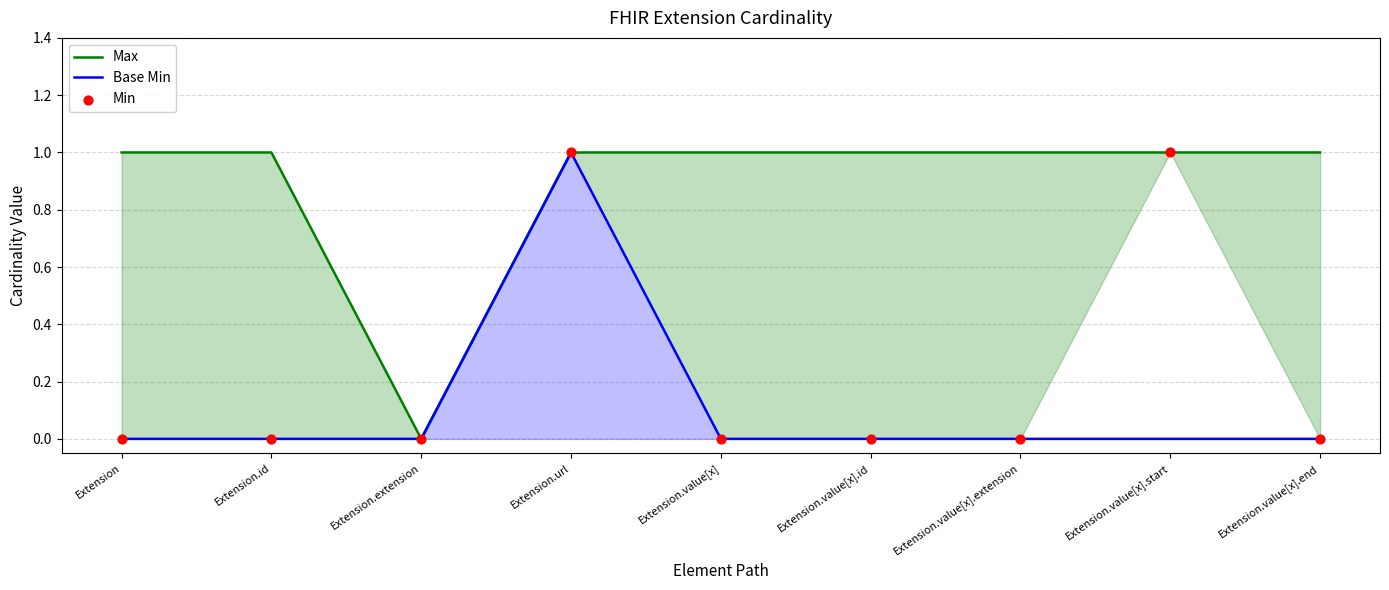

Which series contains the lowest Y value?

Max